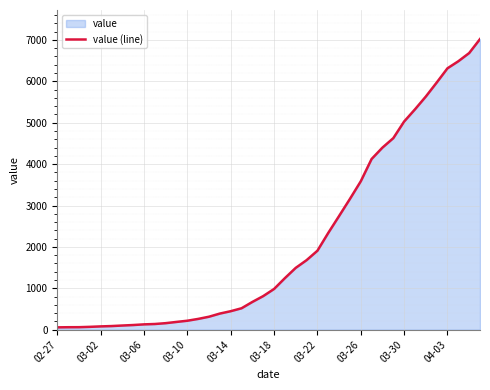

At which label is the value closest to 3539?

03-26